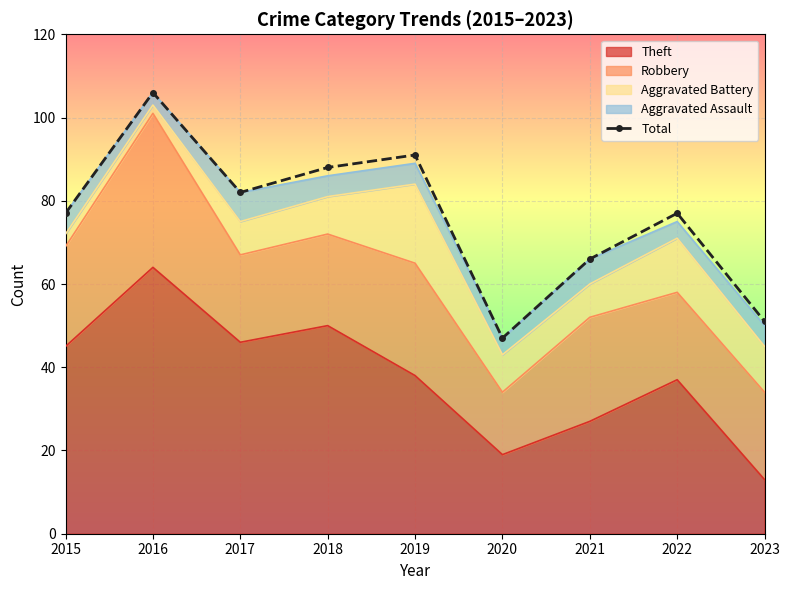

What is the value of the 1st point from the left?

77